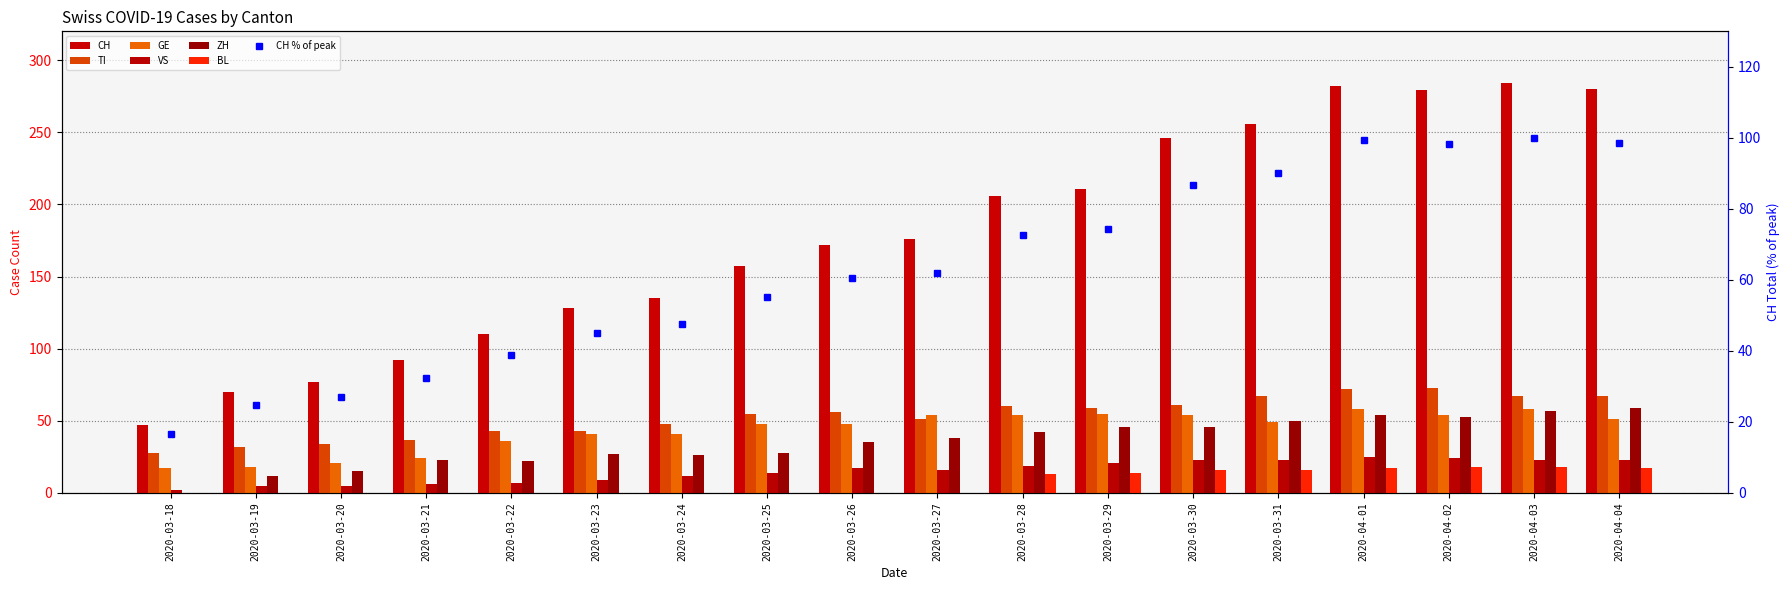

Is the value of VS at 2020-04-02 greater than the value of CH at 2020-03-31?

No